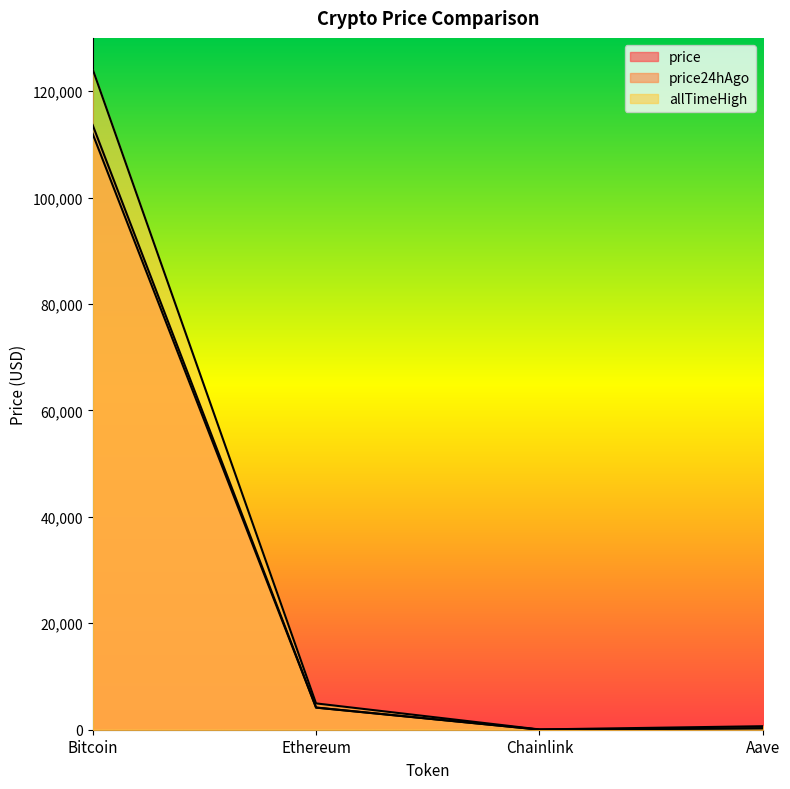

Does the chart have visible grid lines?

No